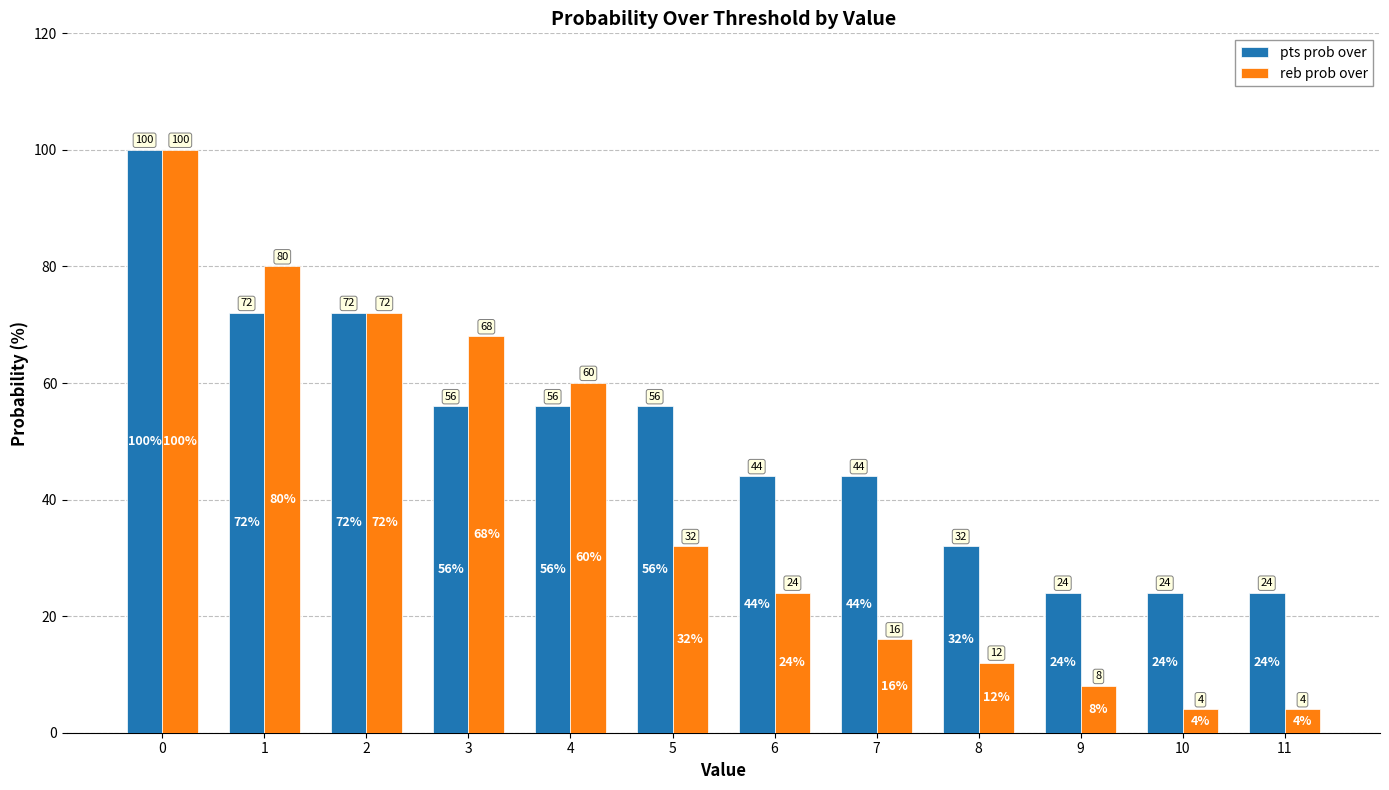

How many pts prob over values are between 32 and 72?

8